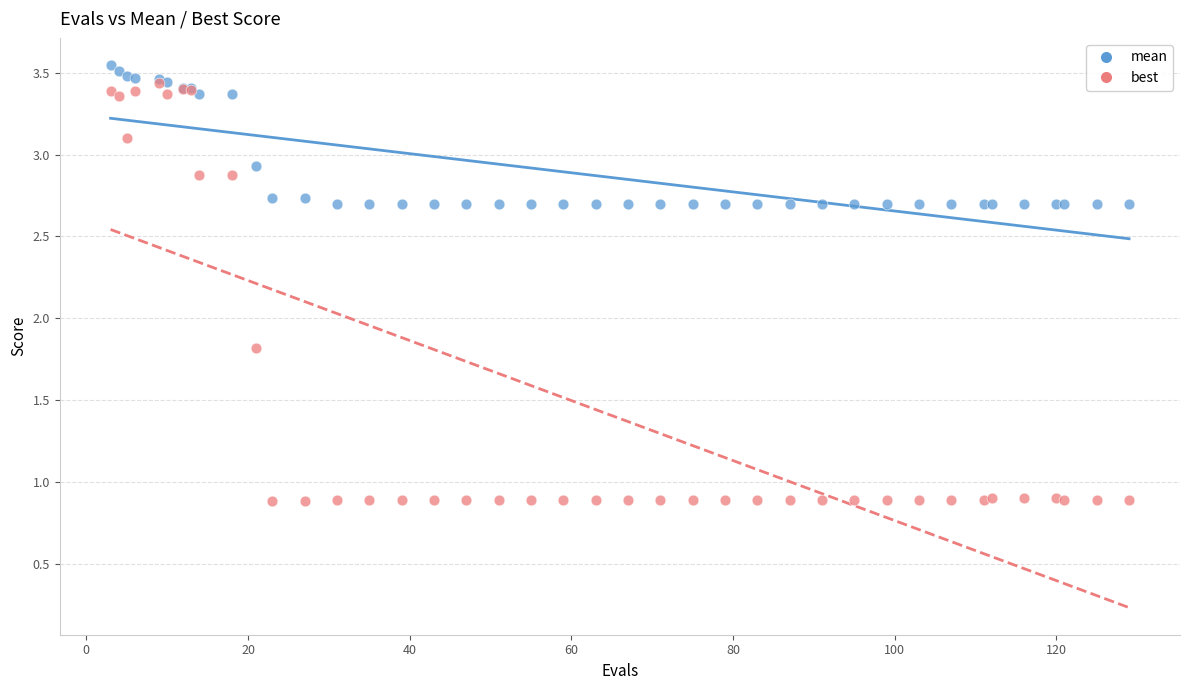

What are all the series names shown in the legend?

mean, best